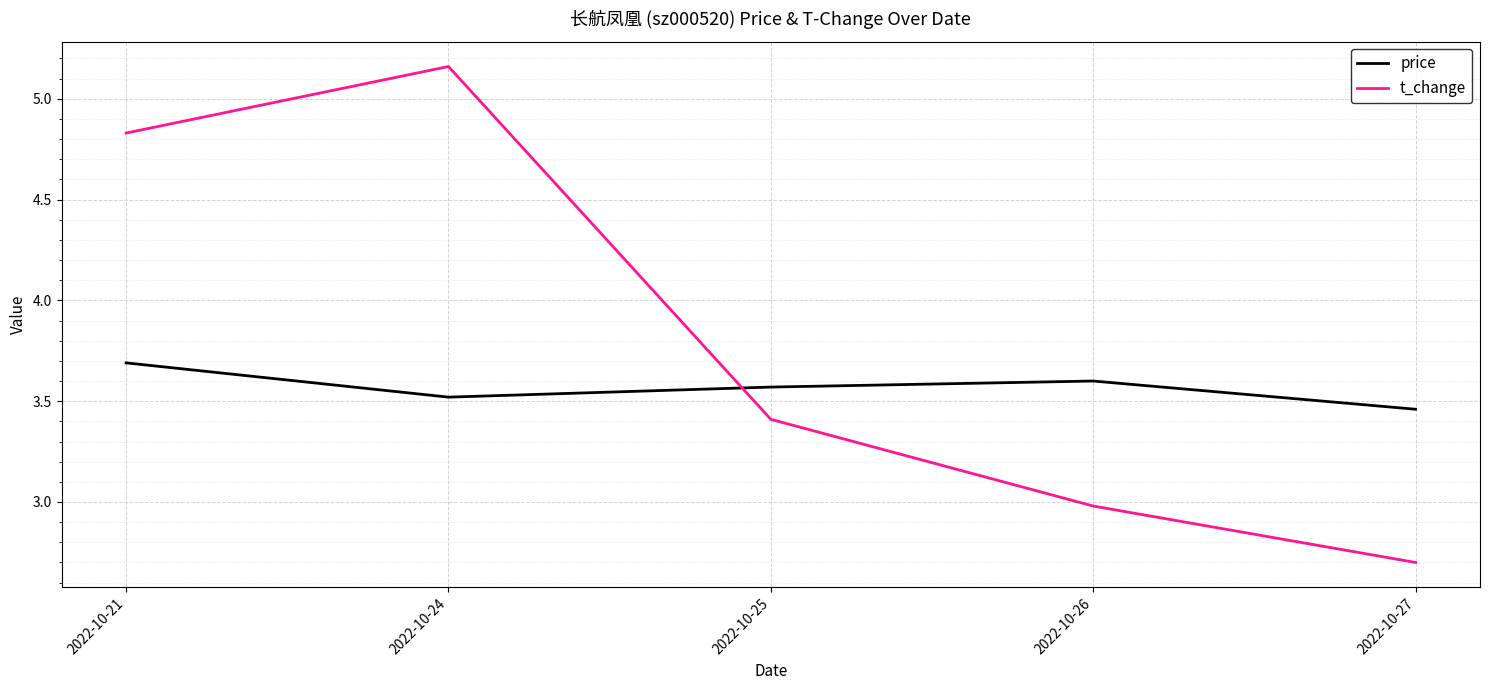

What are all the series names shown in the legend?

price, t_change